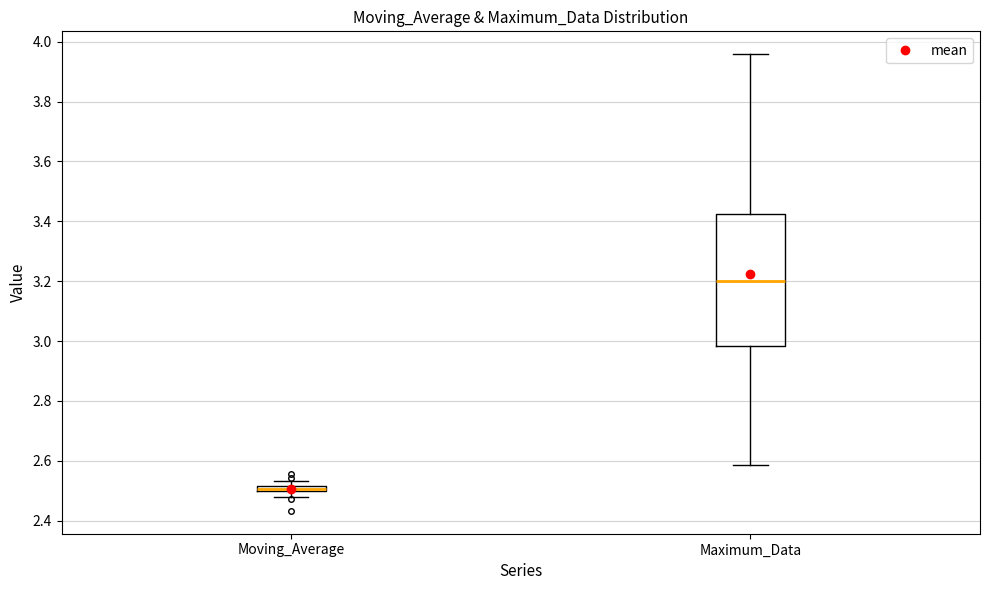

Comparing the boxes themselves (not the whiskers), which one is the tallest?

Maximum_Data